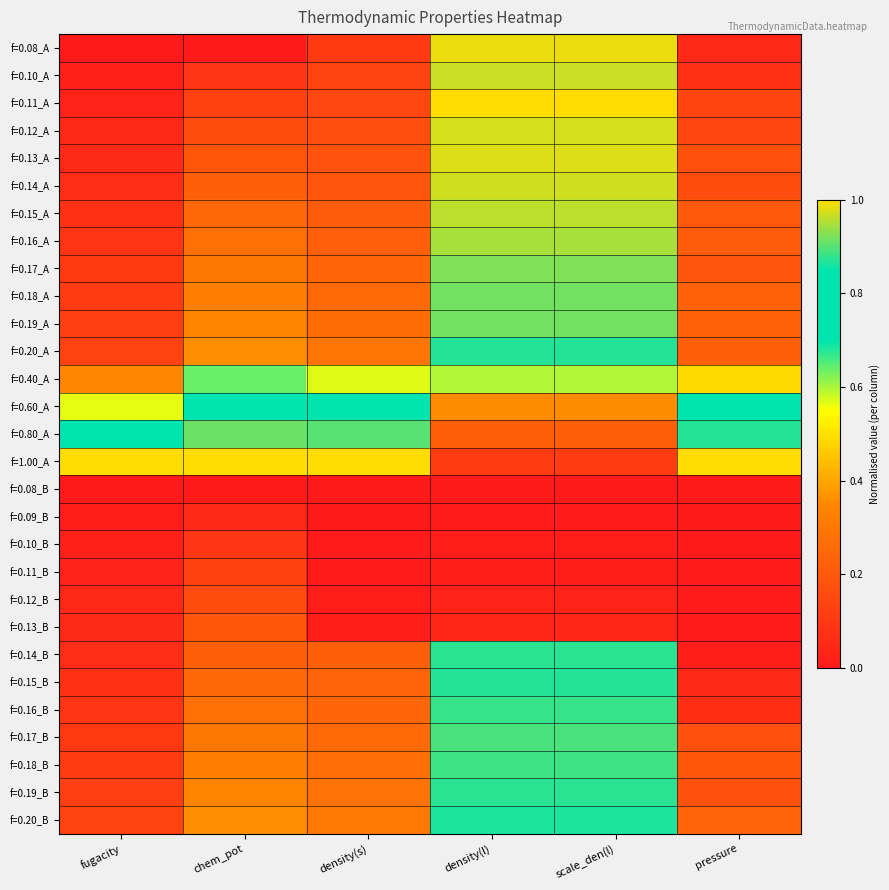

How many data points does each series have?

6